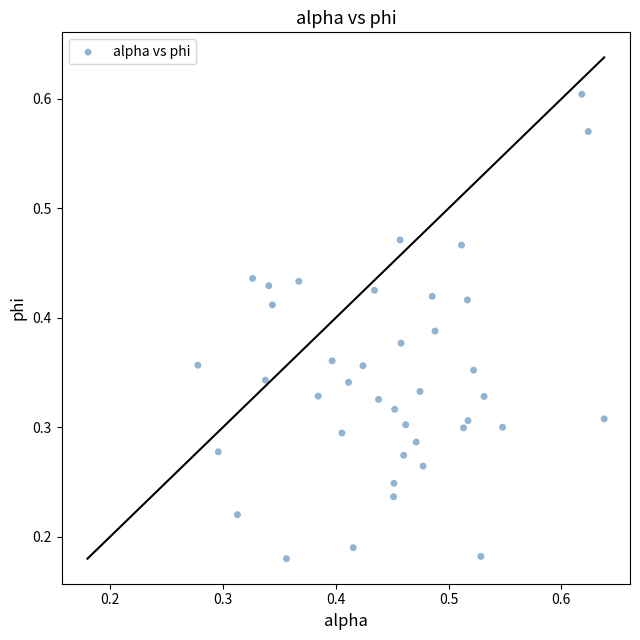

Count the number of points in this scatter plot.

40